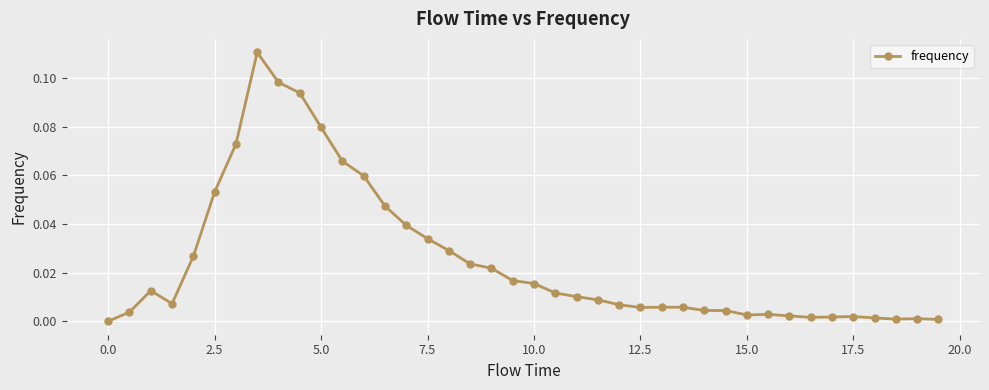

True or false: there are more than 0 points higher than both neighbors.

True